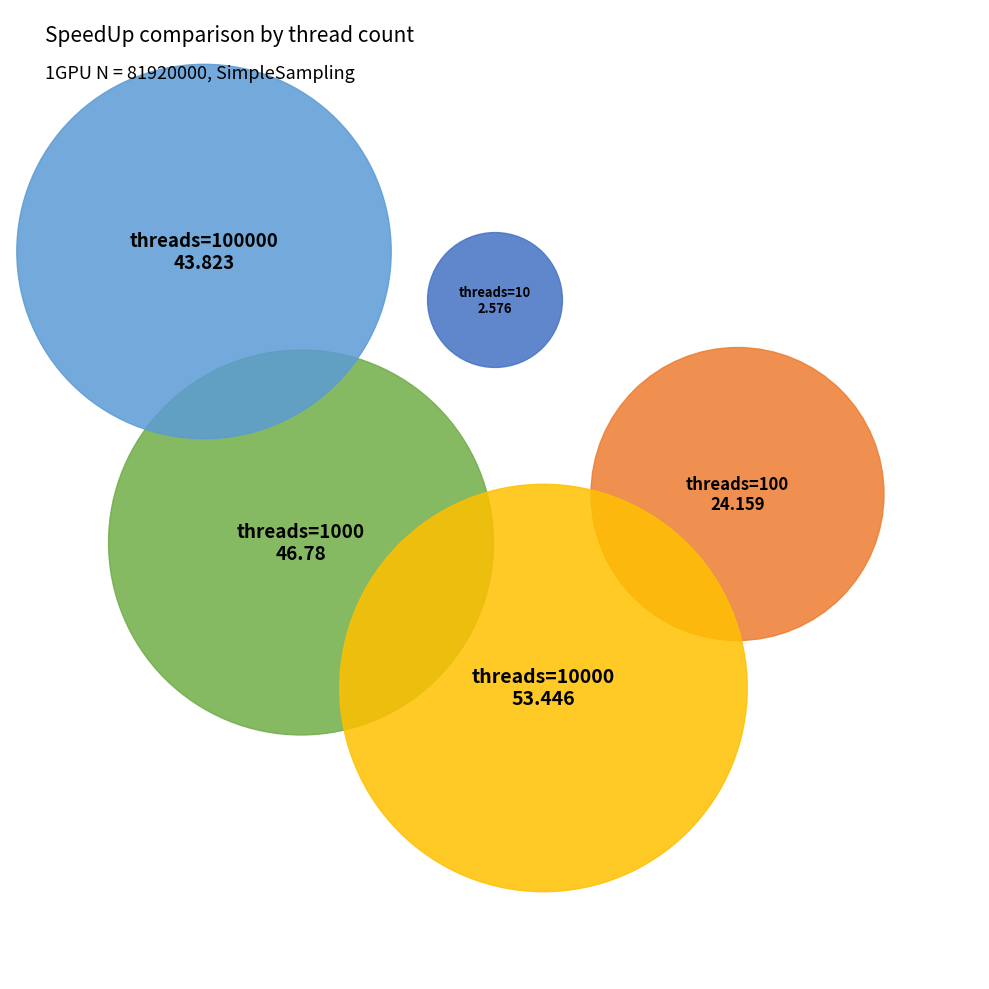

To the nearest percent, what is the combined percentage of 1000 and 10000?

59%